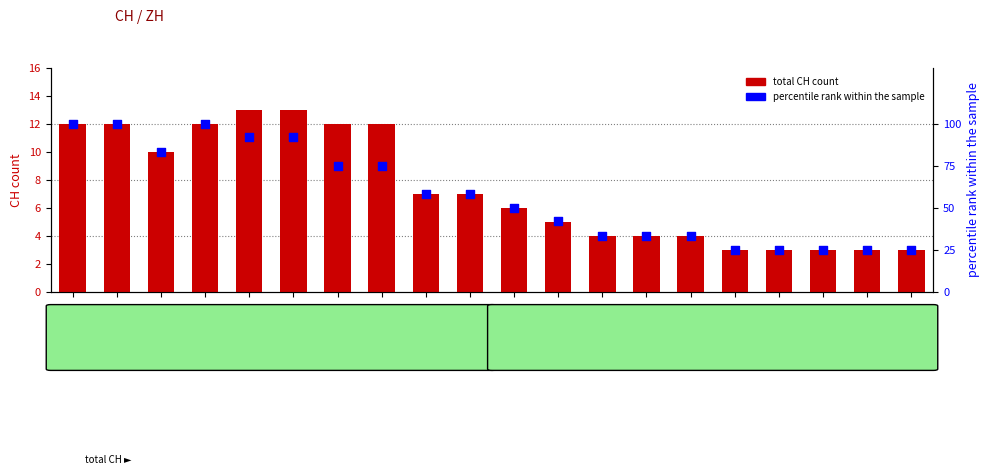

At which category is the sum across all series the highest?

2020-05-31